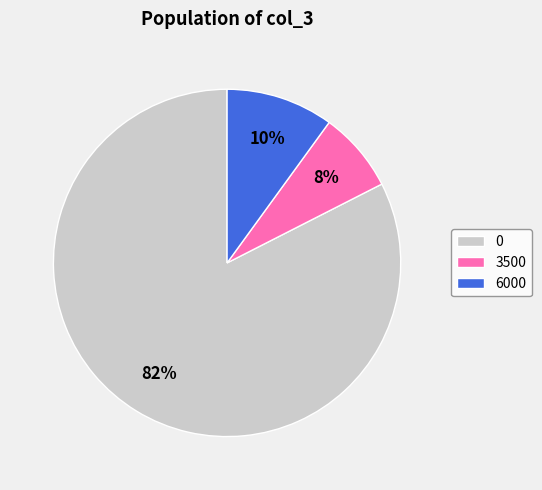

How many slices are in this pie chart?

3